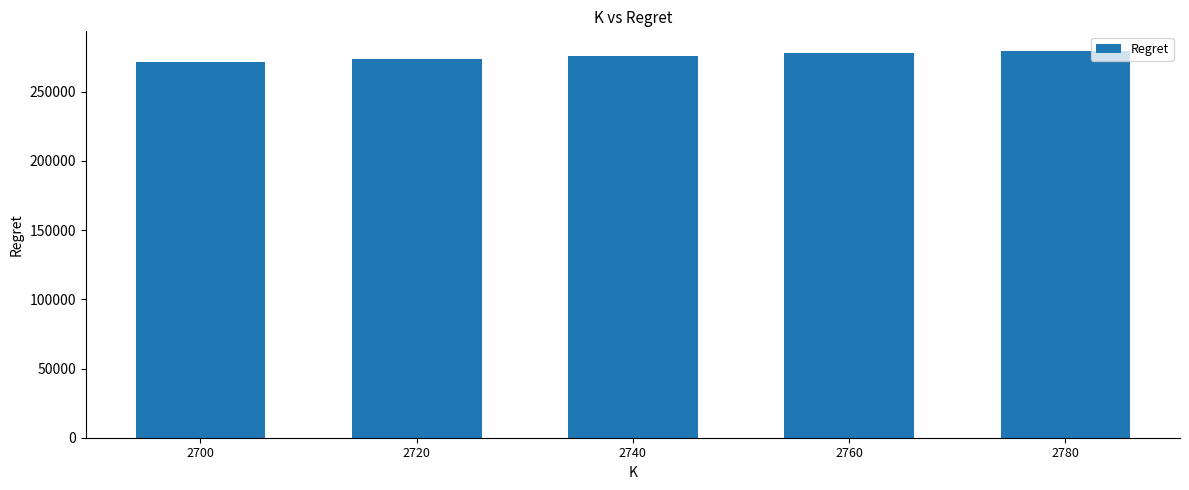

What is the value of the 1st bar from the left?

271662.3